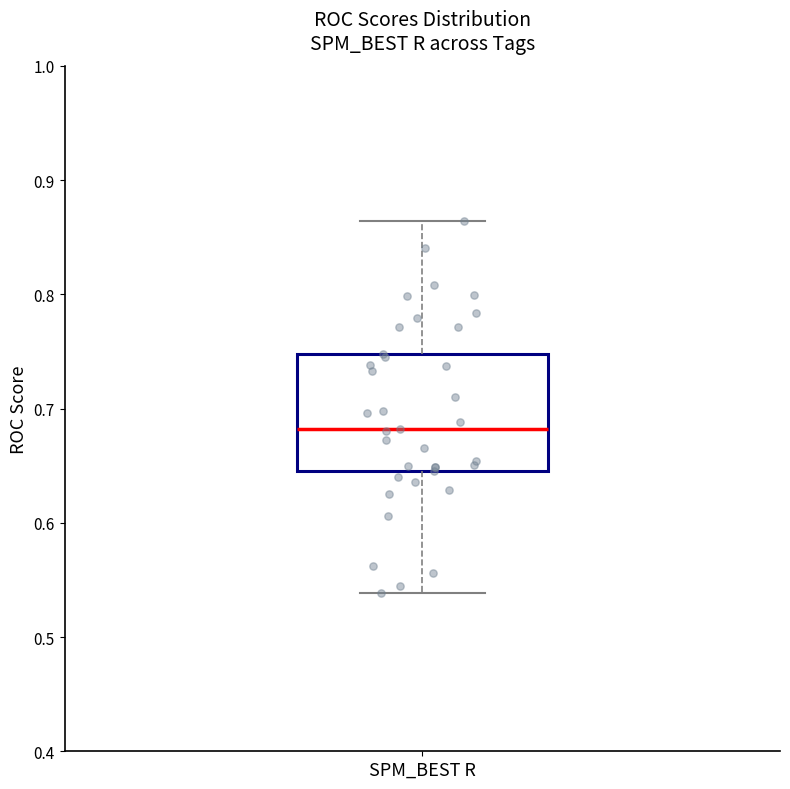

Read this box plot against the y-axis: the position of the median line, the range covered by the box, and the ends of both whiskers. The values are not printed on the chart, so give them approximately, as read against the axis.

median 0.68, box 0.65 to 0.75, whiskers 0.54 to 0.86